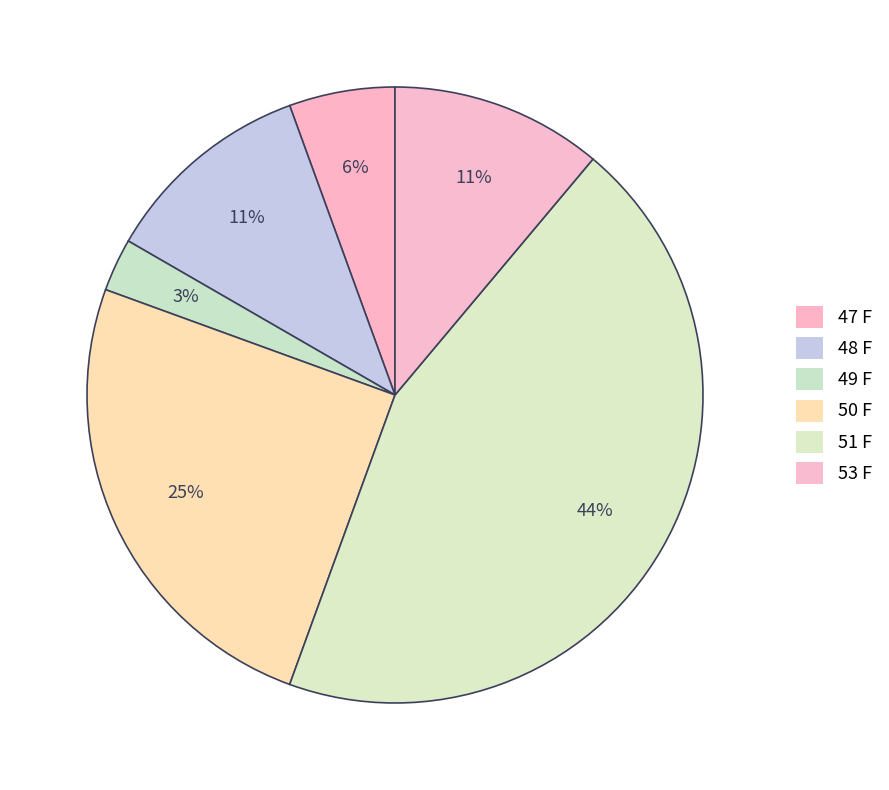

How many slices are in this pie chart?

6